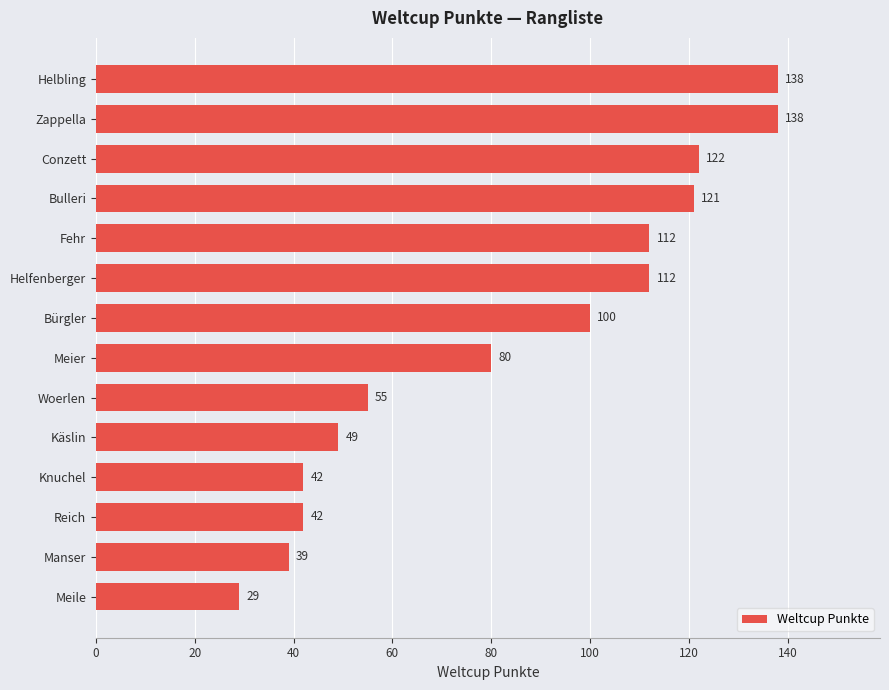

What is the difference between the maximum and minimum values?

109